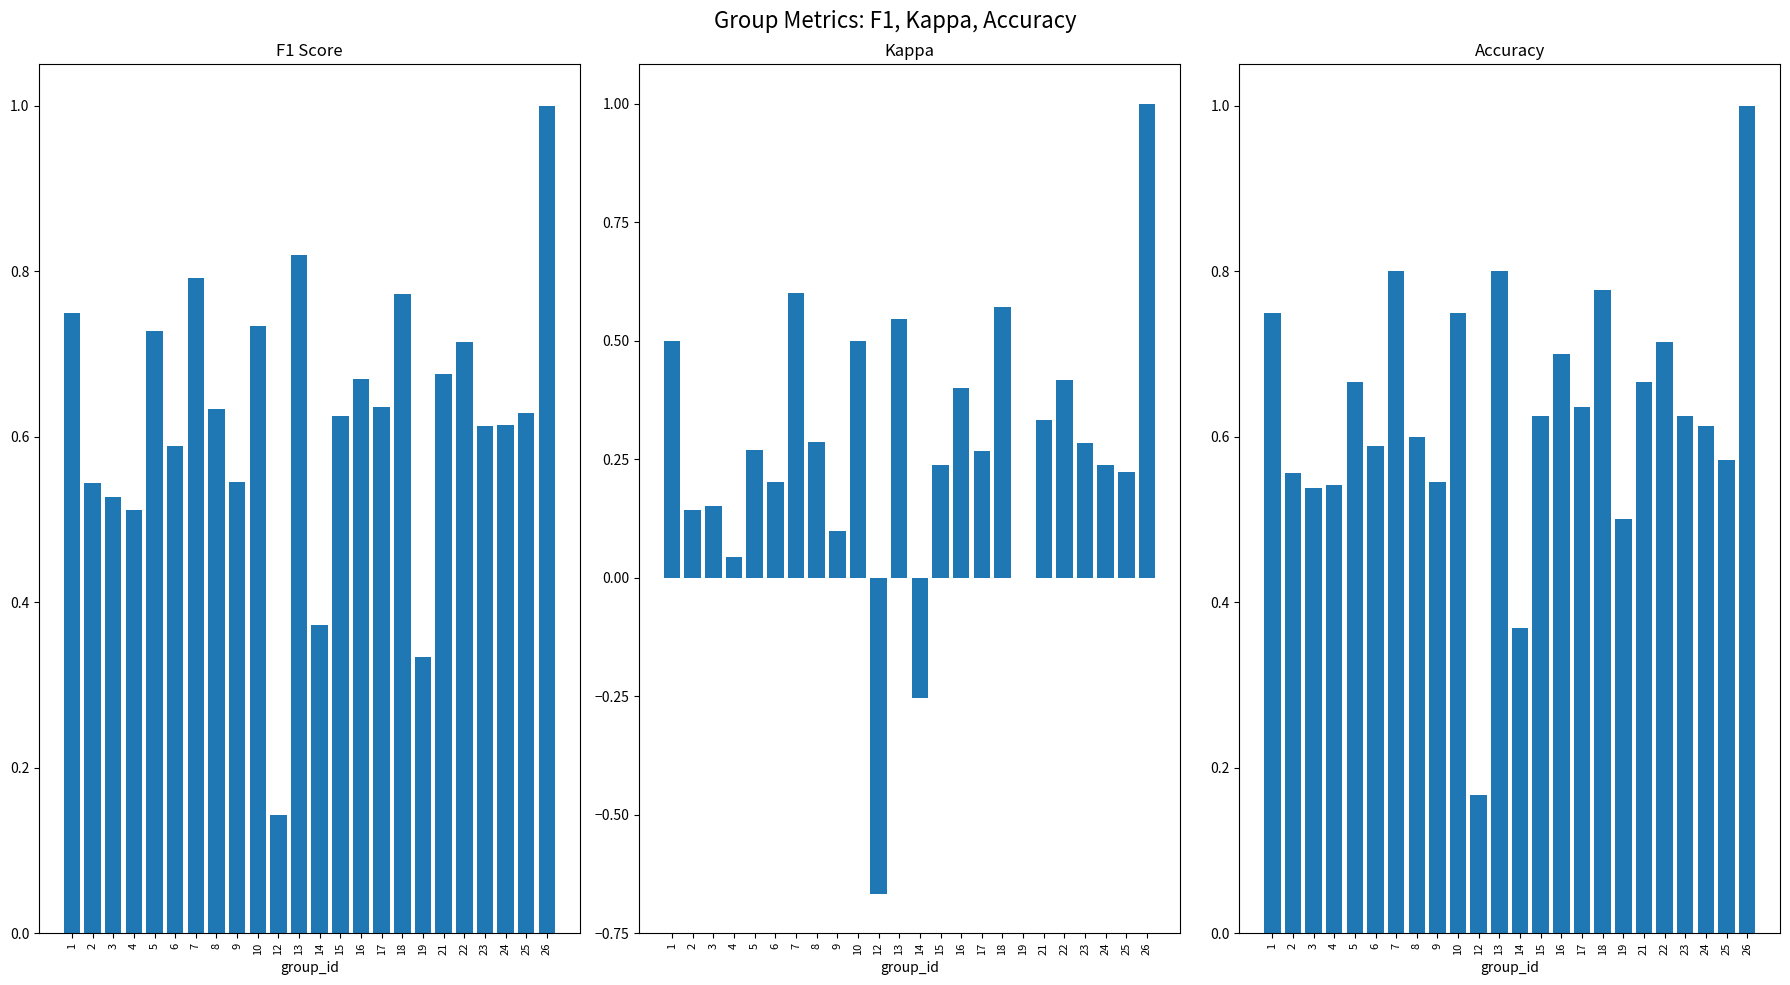

At which label is f1 closest to 0?

12